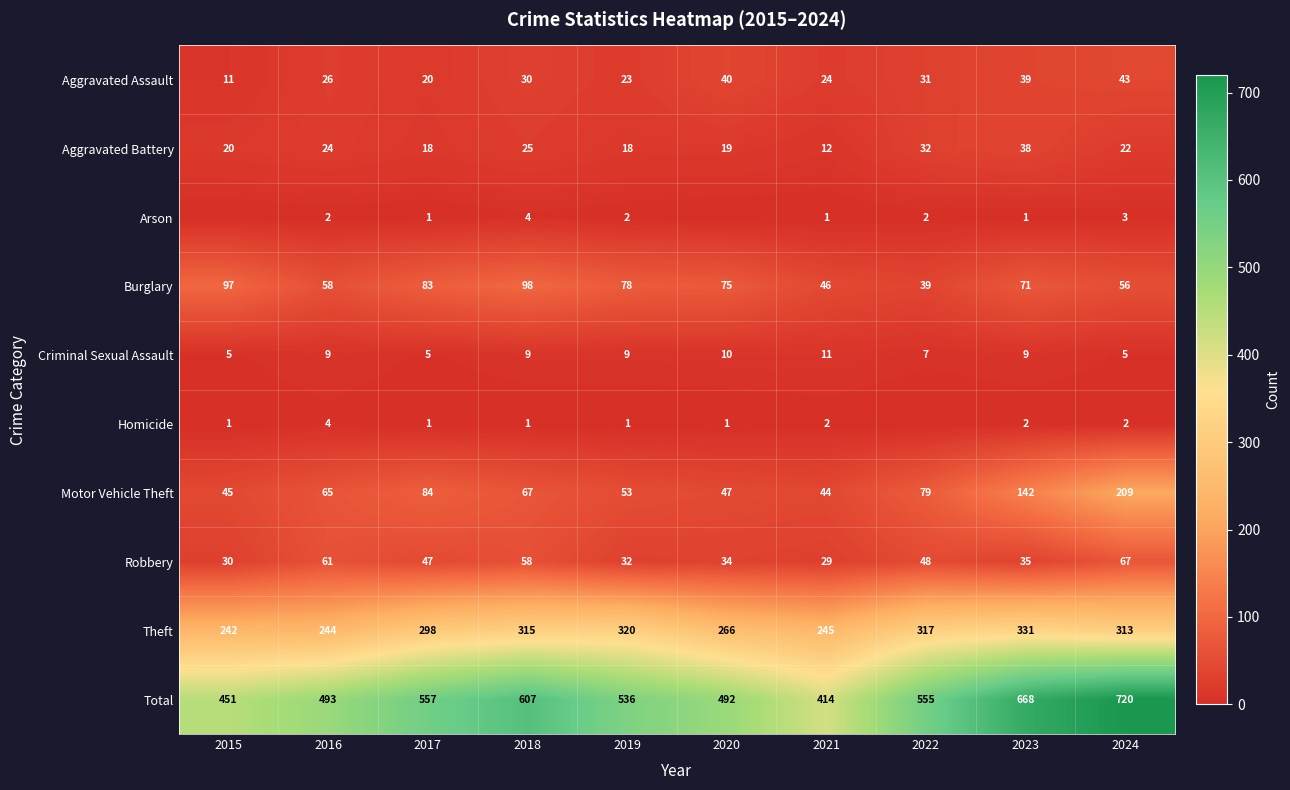

The Aggravated Assault series shows 40 at 2018. True or false?

False